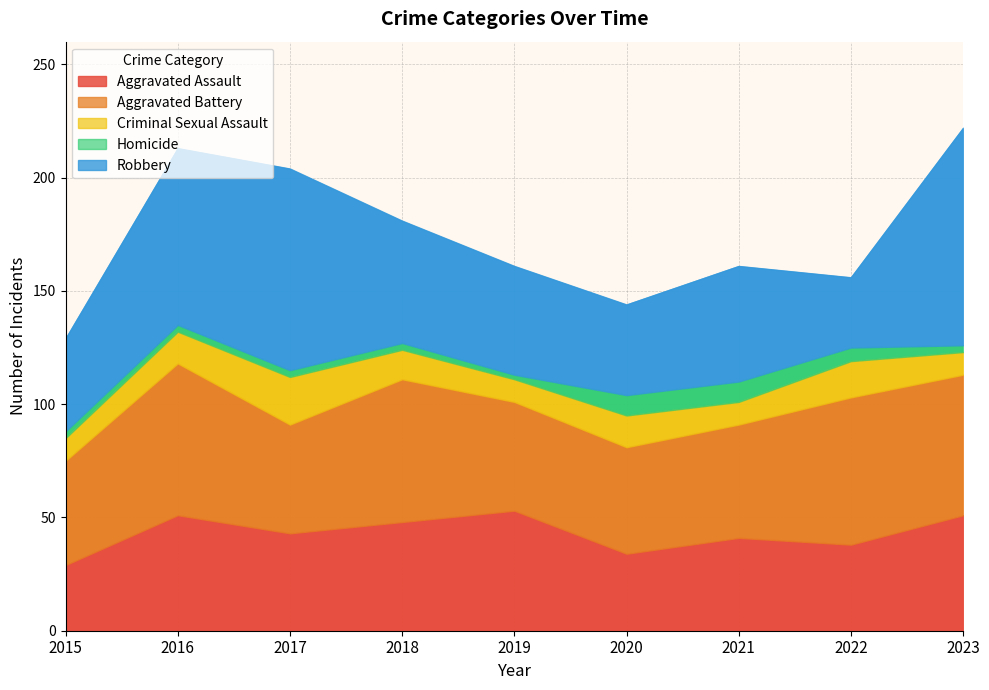

What is the value of the Criminal Sexual Assault point at the 7th from the left?

10